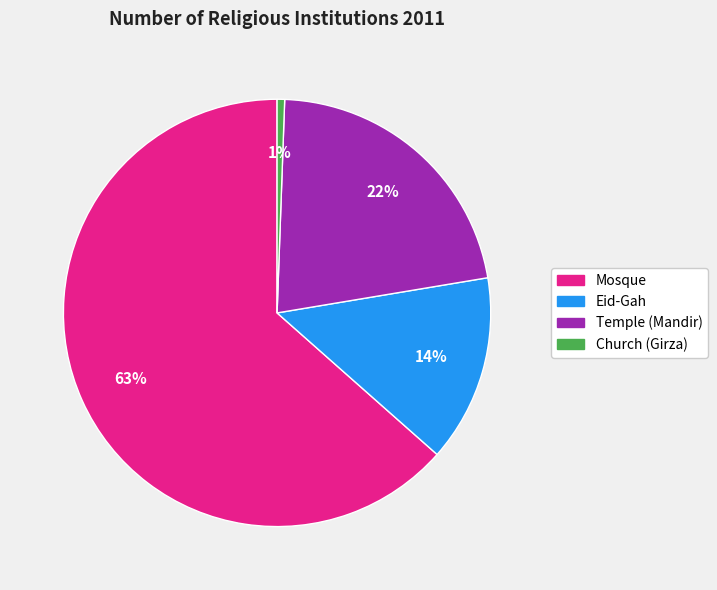

The Mosque slice represents 77% of the pie. True or false?

False